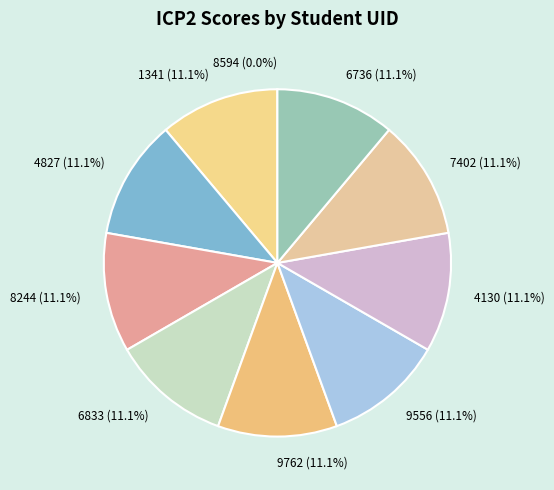

What is the ratio of the value at 9762 to the value at 7402?

1.0